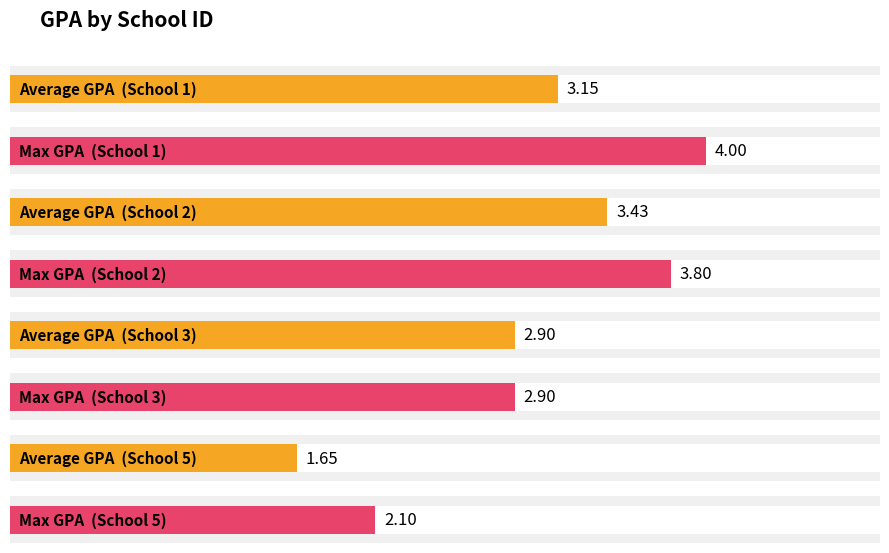

Rank the series at School 5 from lowest to highest value.

Average GPA, Max GPA